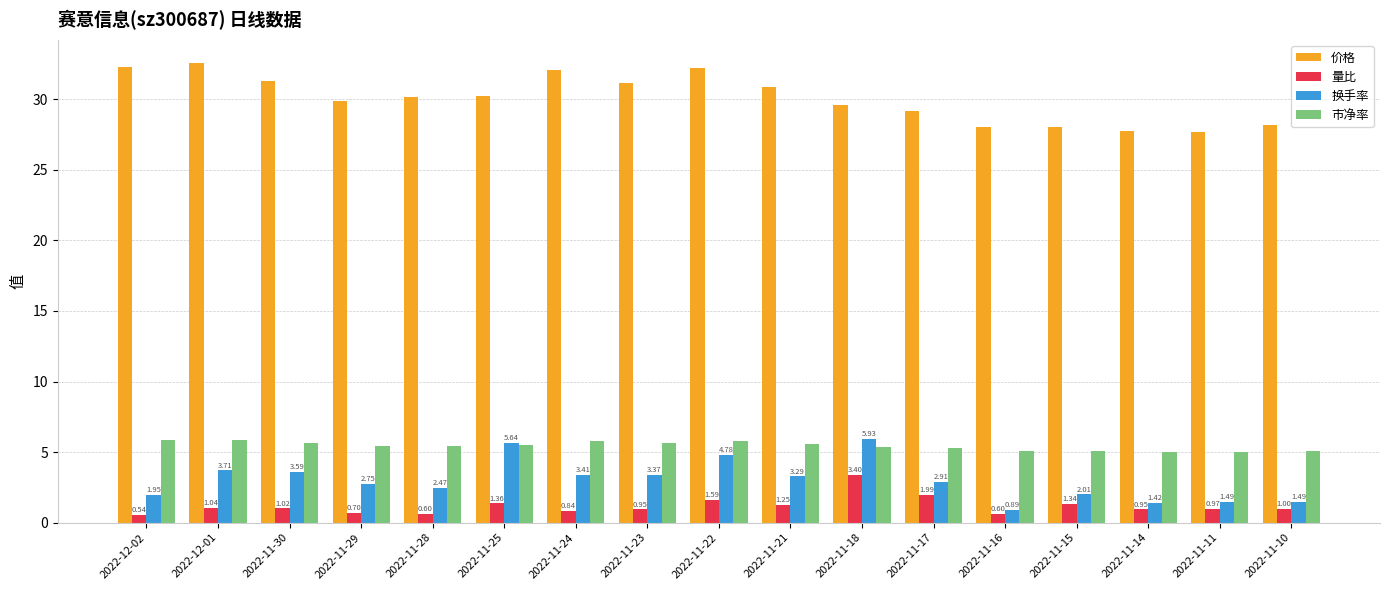

The 价格 series shows 30.1 at 2022-11-28. True or false?

True